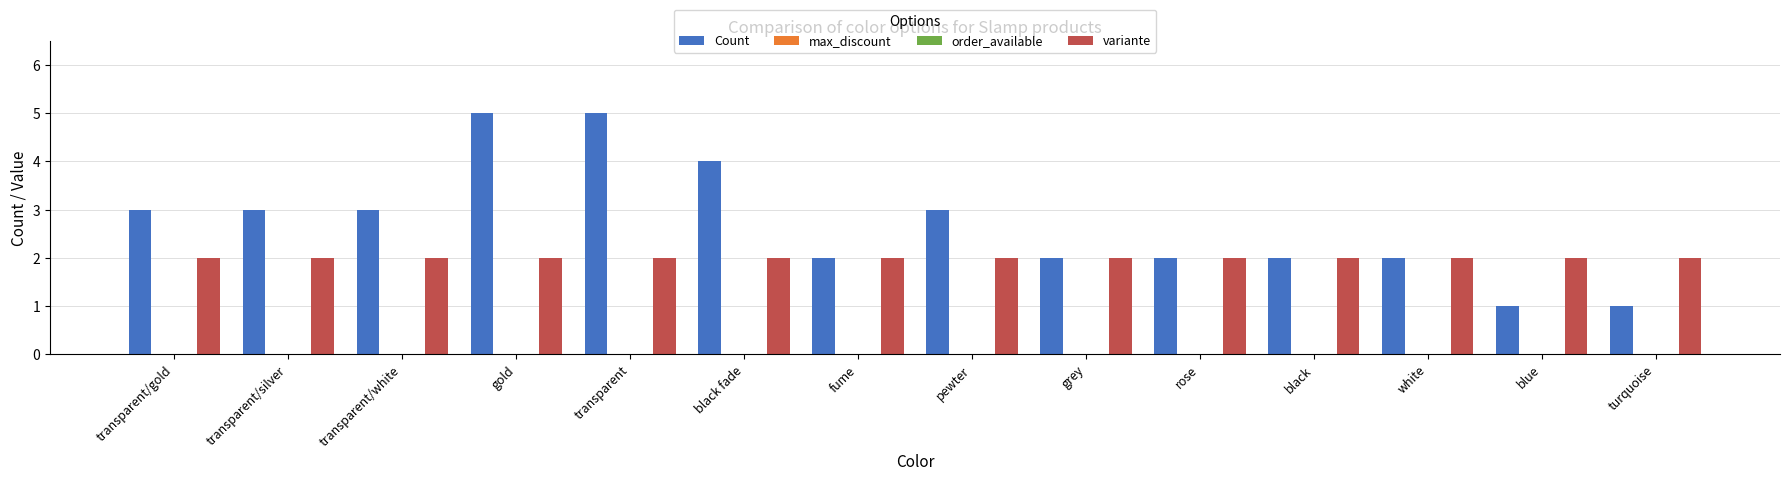

Count the number of categories in the chart.

14